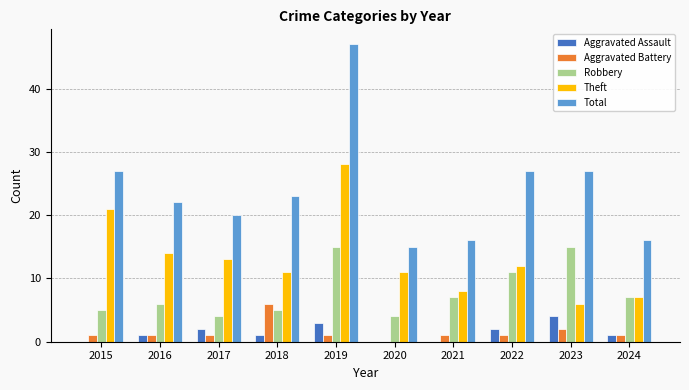

What is the greatest value displayed?

47